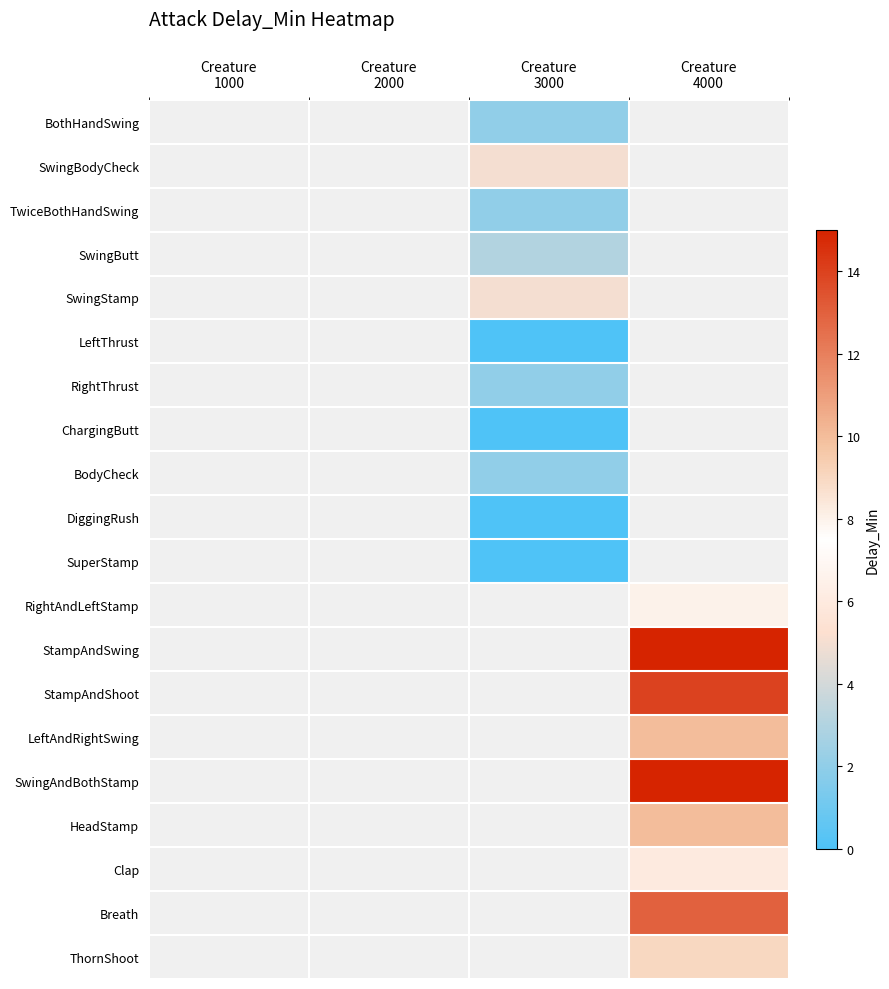

The value of SwingBodyCheck at Creature 3000 is 9.0. True or false?

False